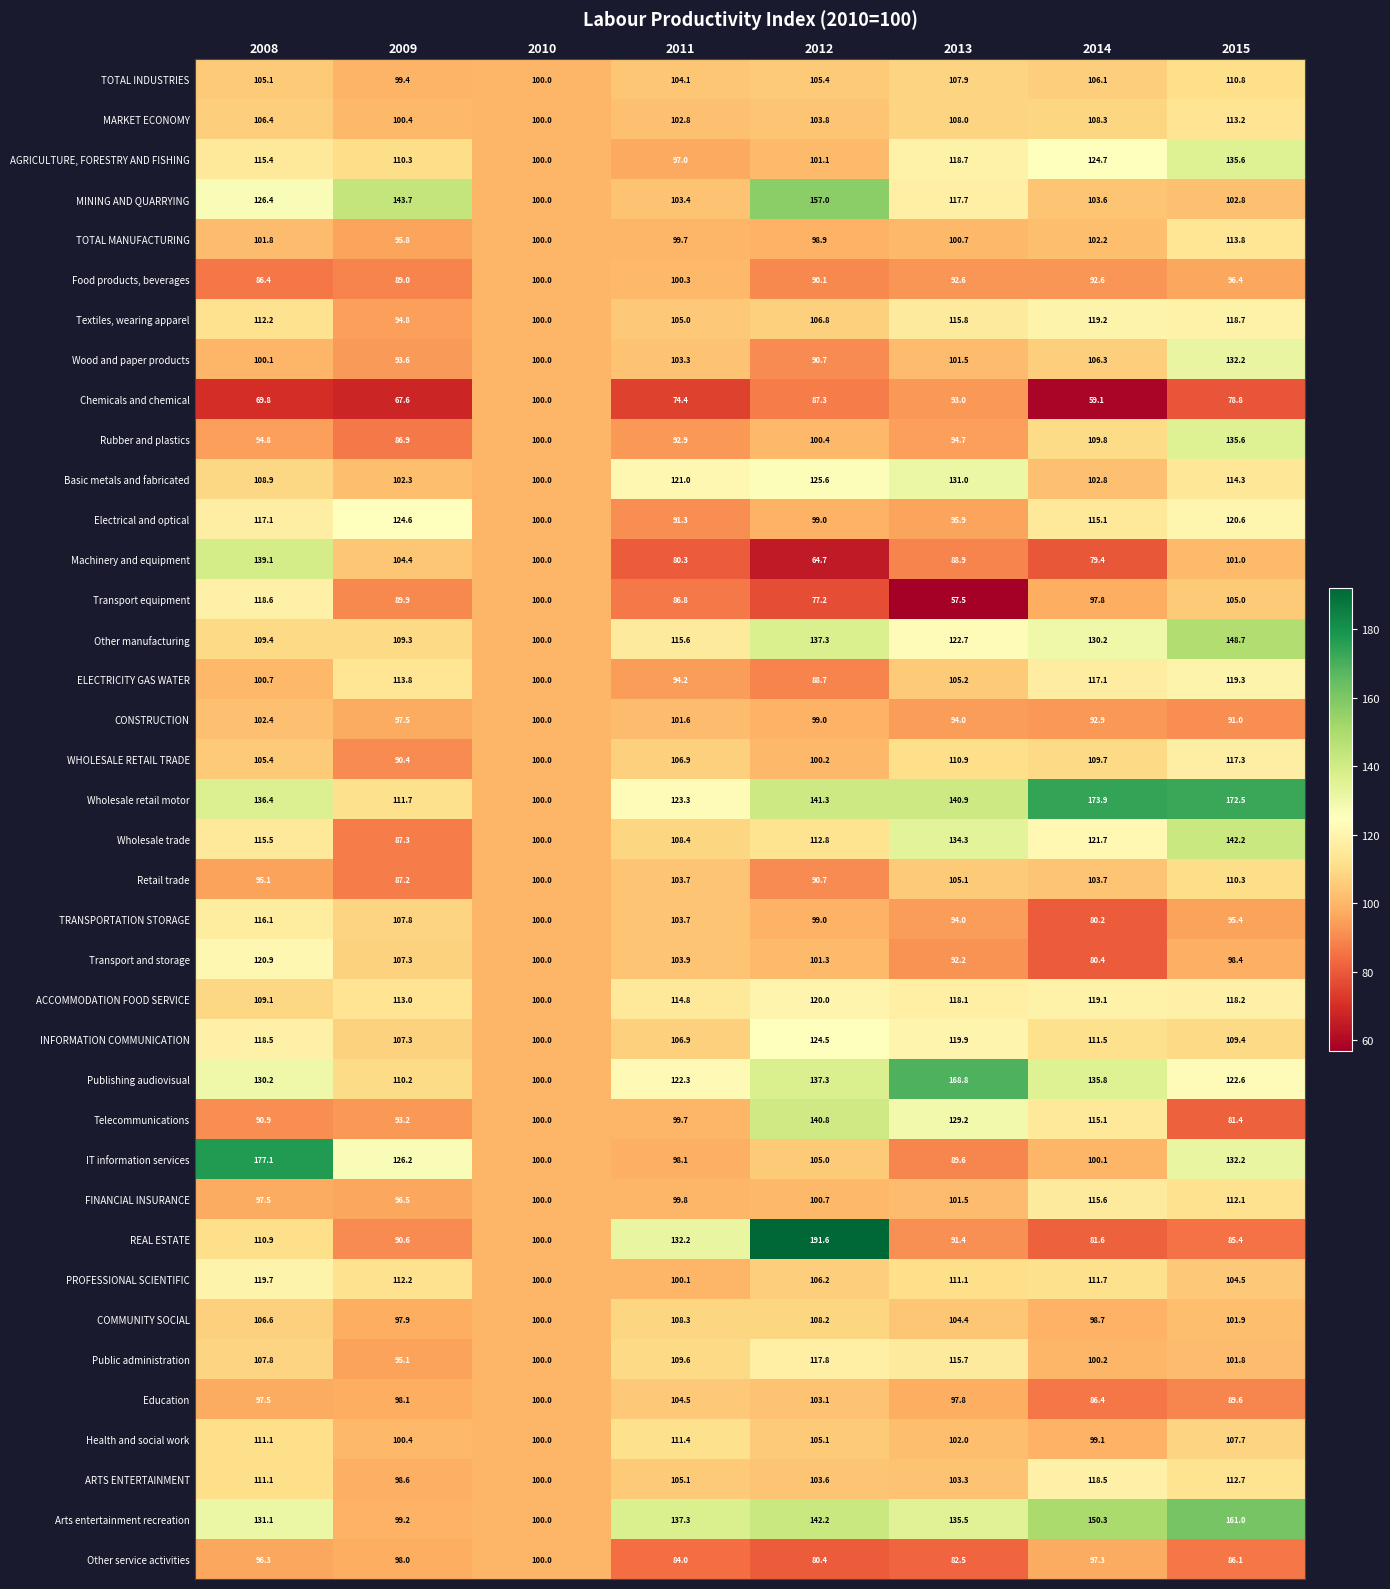

What is the sum of the Food products, beverages values at 2011 and 2010?

200.3